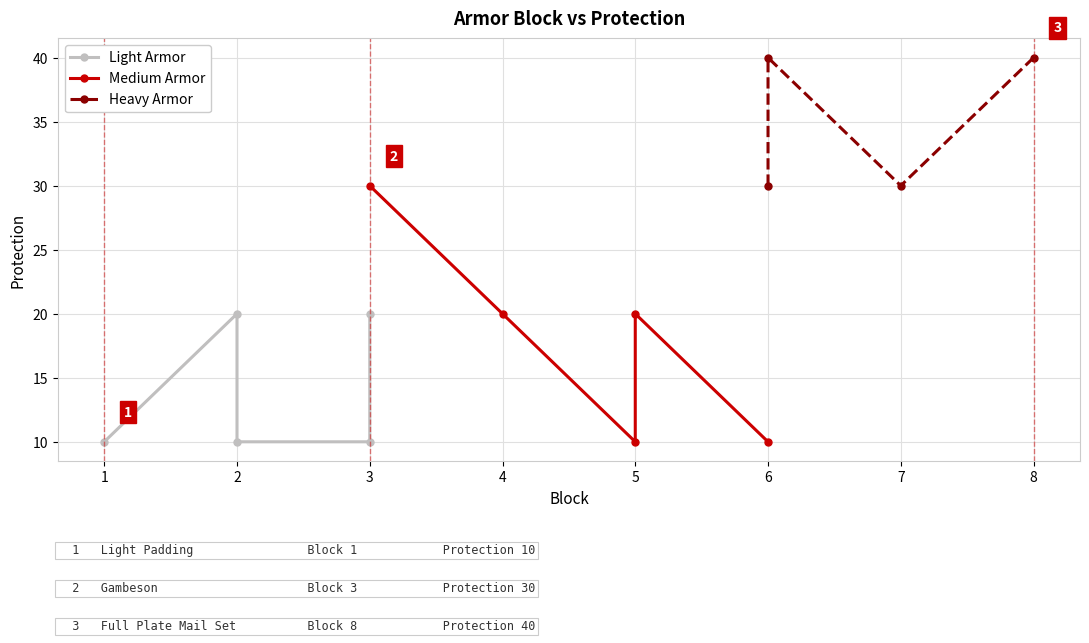

What is the difference between the maximum and minimum values?

30